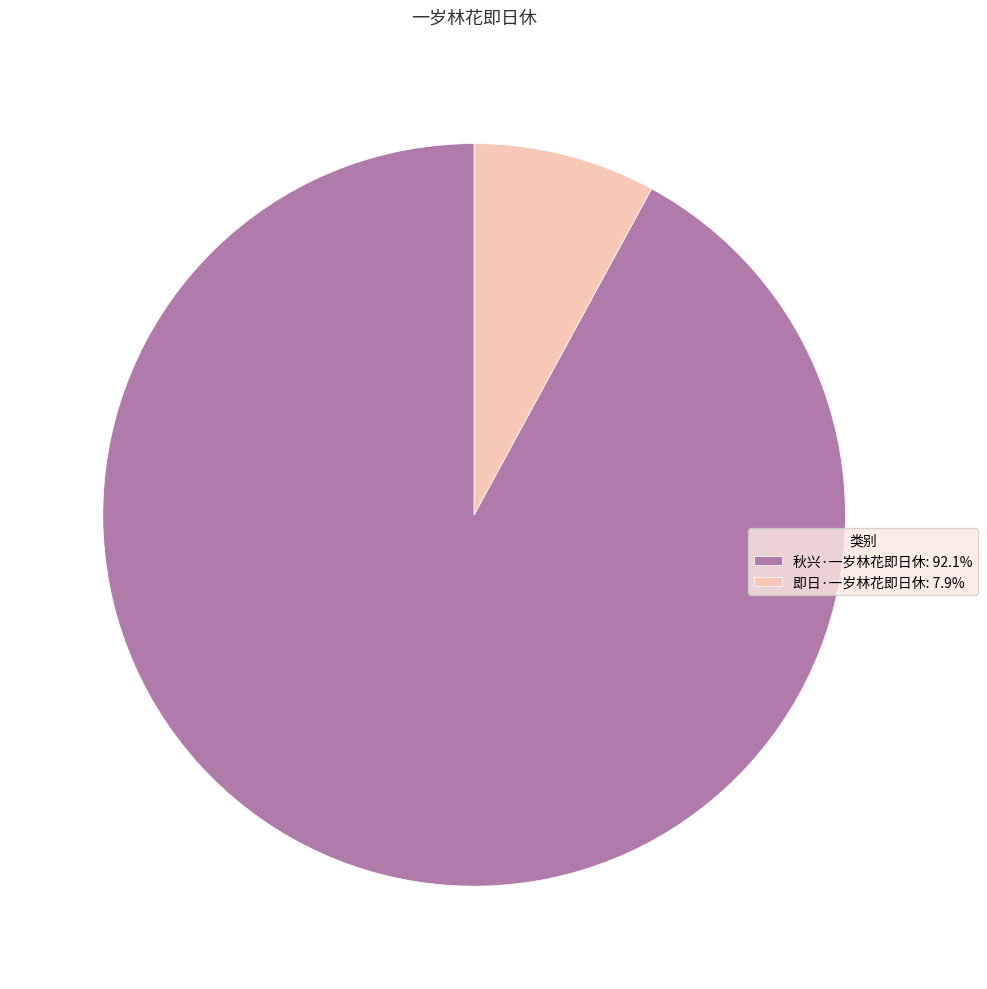

Count the number of slices in the pie.

2